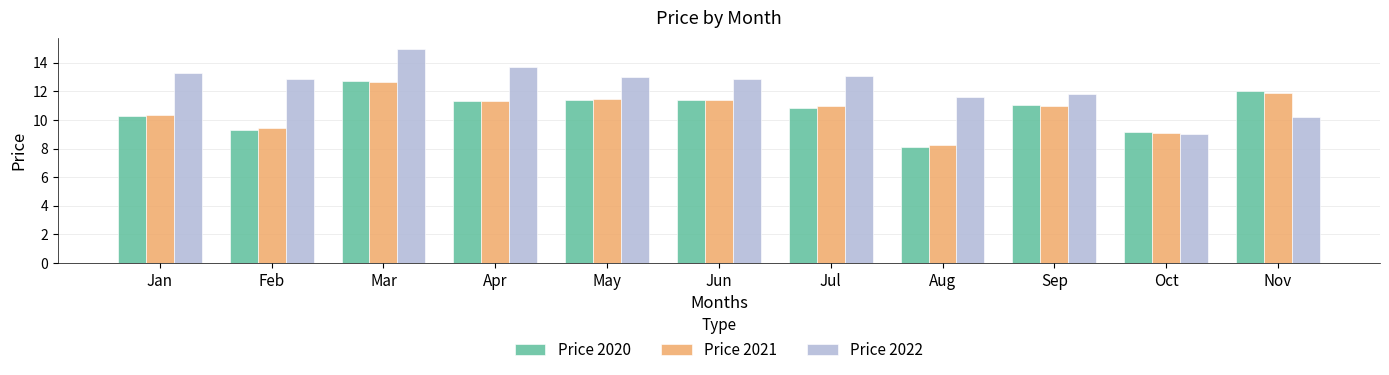

What is the sum of the Price 2021 values at Jun and Aug?

19.7